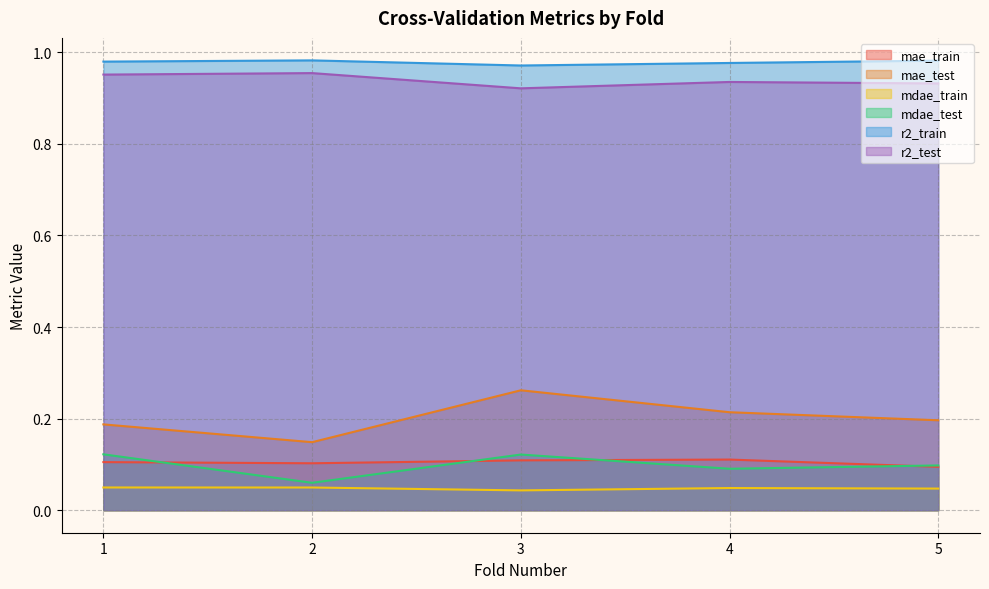

How many r2_test values are between 0 and 1?

5